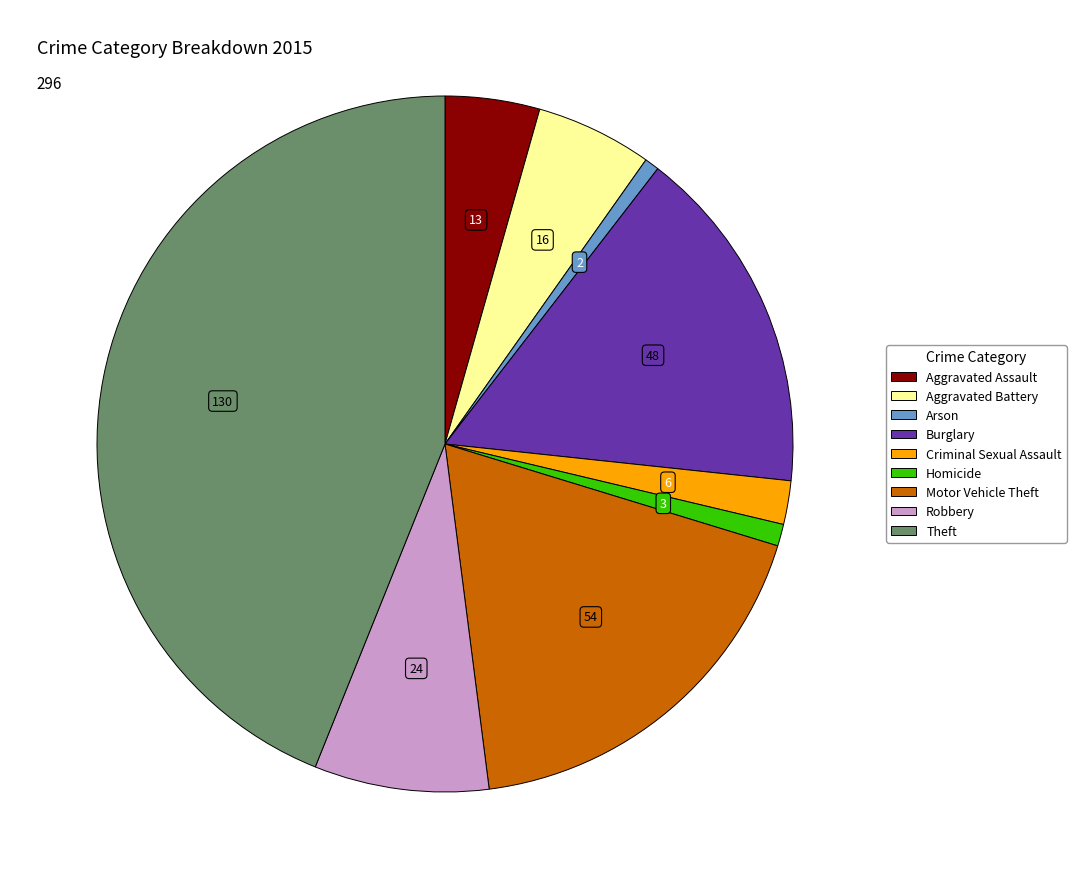

How many segments does this pie chart have?

9